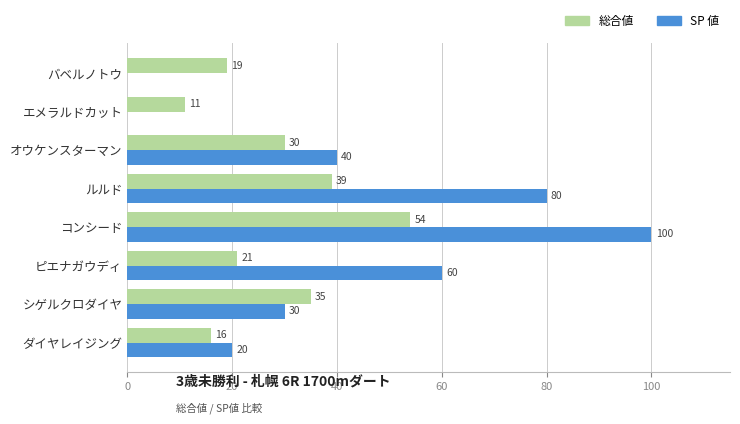

At which label is 総合値 closest to 32?

オウケンスターマン